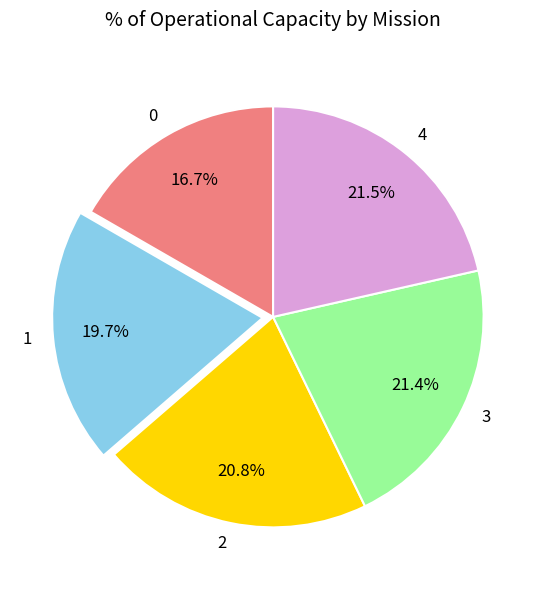

Does any single category account for the majority?

No